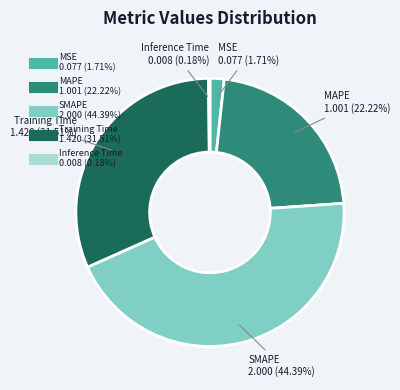

Does MSE represent more than half of the total?

No